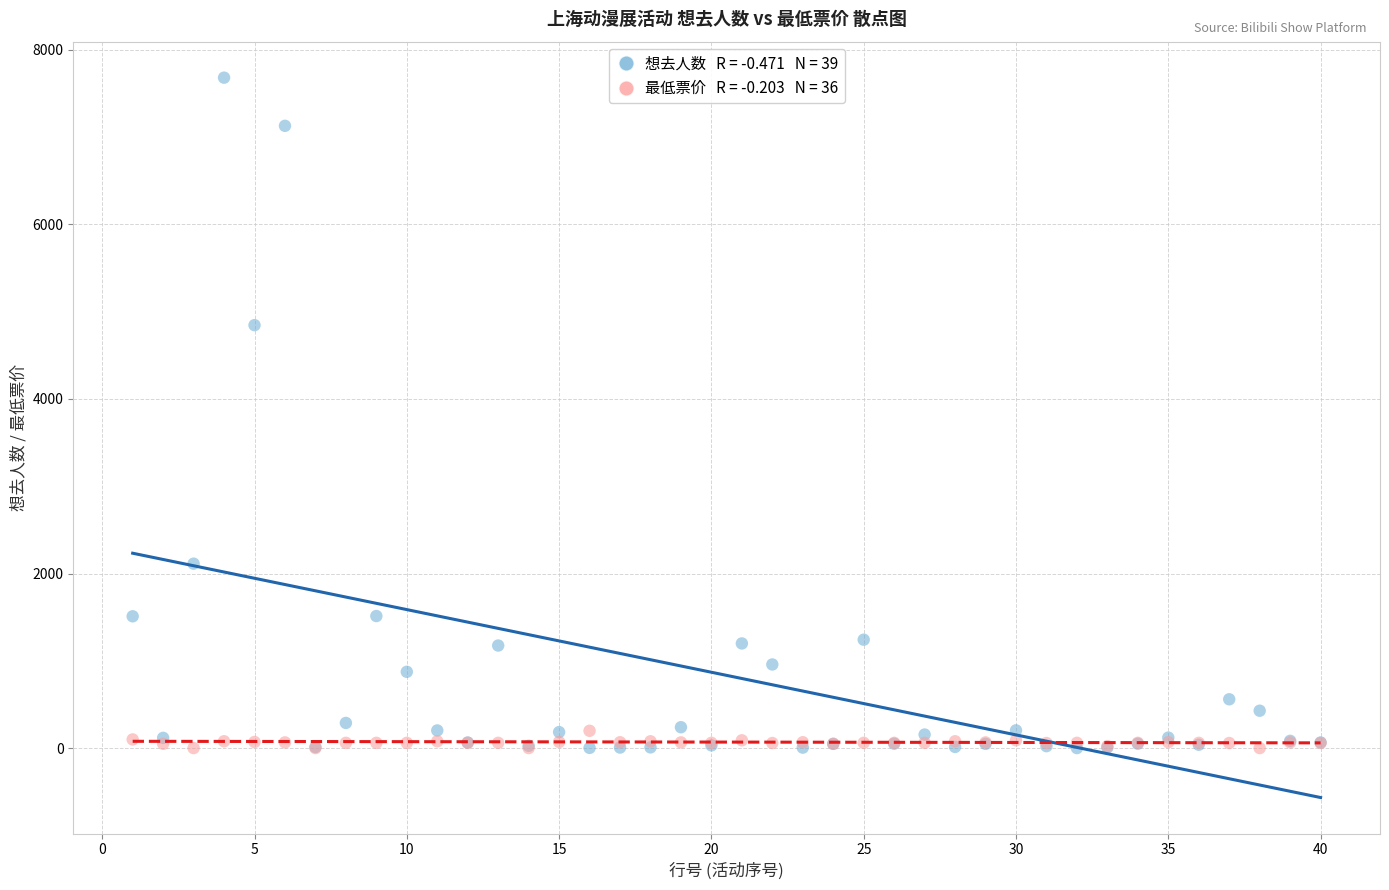

Across all series, what Y value is closest to 3841?

4846.0